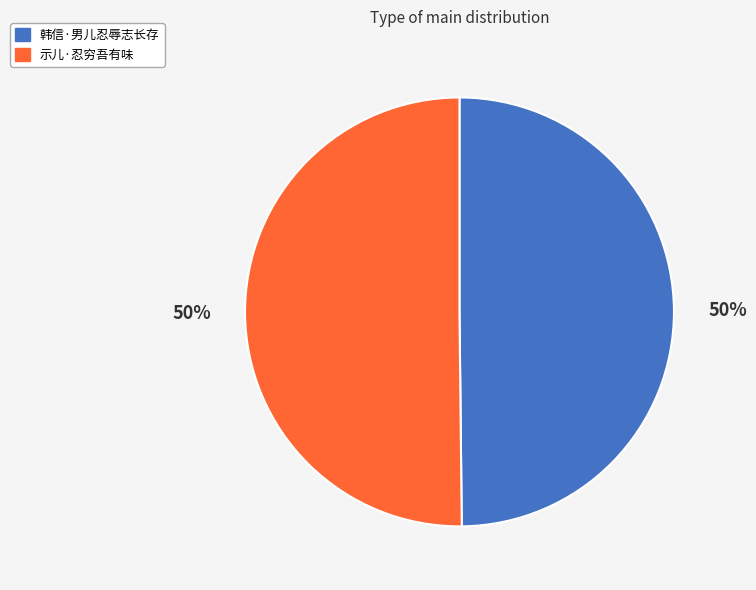

Combined, do 示儿·忍穷吾有味 and 韩信·男儿忍辱志长存 account for over 50%?

Yes